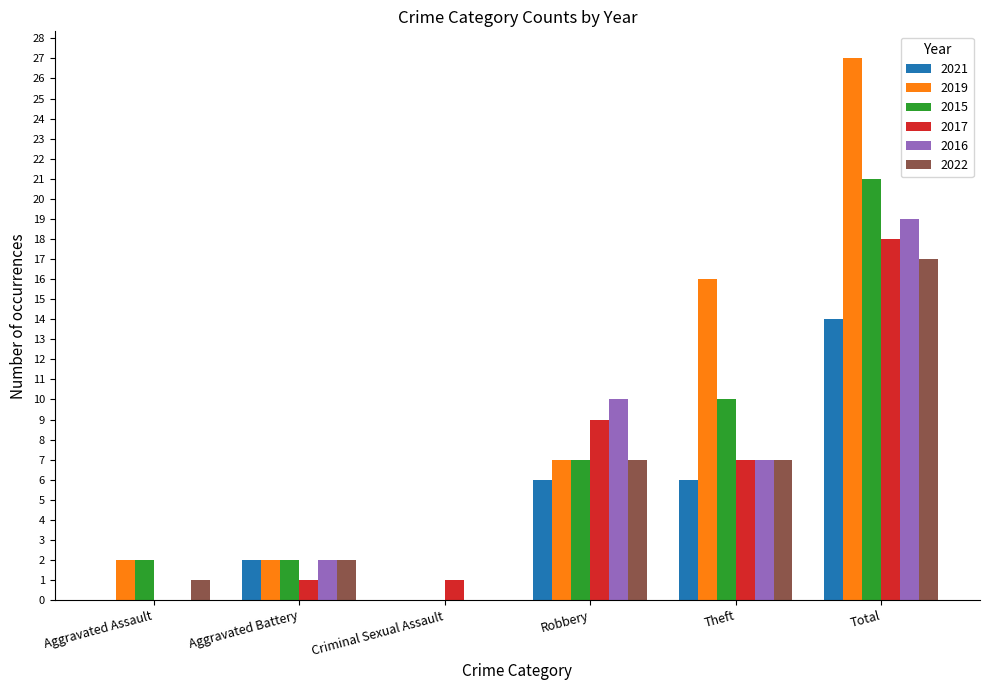

How many groups of bars are there?

6